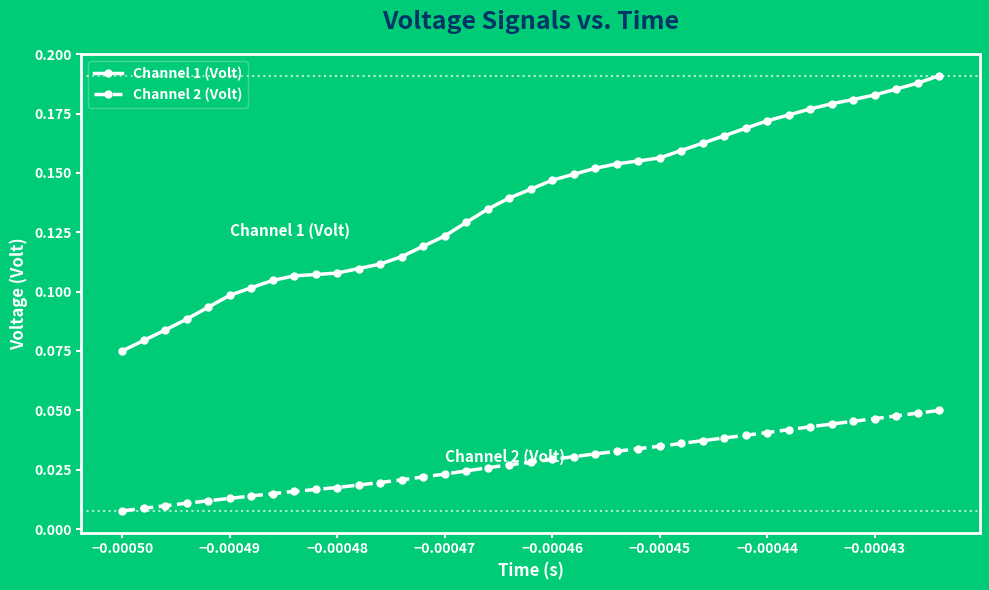

True or false: Channel 2 (Volt) and Channel 1 (Volt) cross at least once.

False